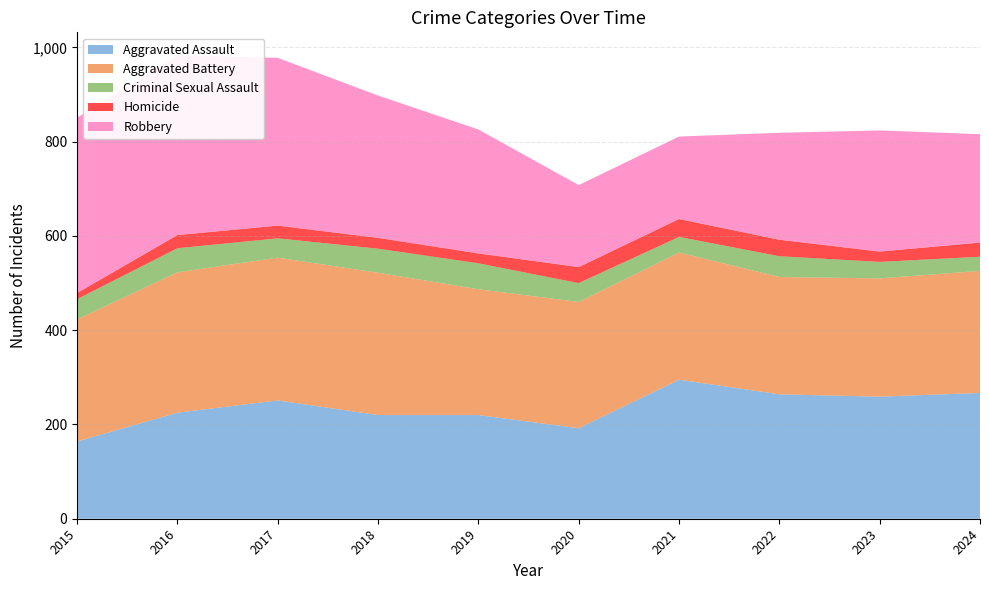

Reading right to left, what are all the values shown in this chart?

Aggravated Assault: 267	259	264	295	192	220	220	251	225	164
Aggravated Battery: 259	251	249	270	268	267	302	303	298	259
Criminal Sexual Assault: 30	35	44	33	40	55	51	41	51	43
Homicide: 30	22	35	38	34	21	23	27	28	13
Robbery: 230	257	227	175	174	263	302	356	381	372